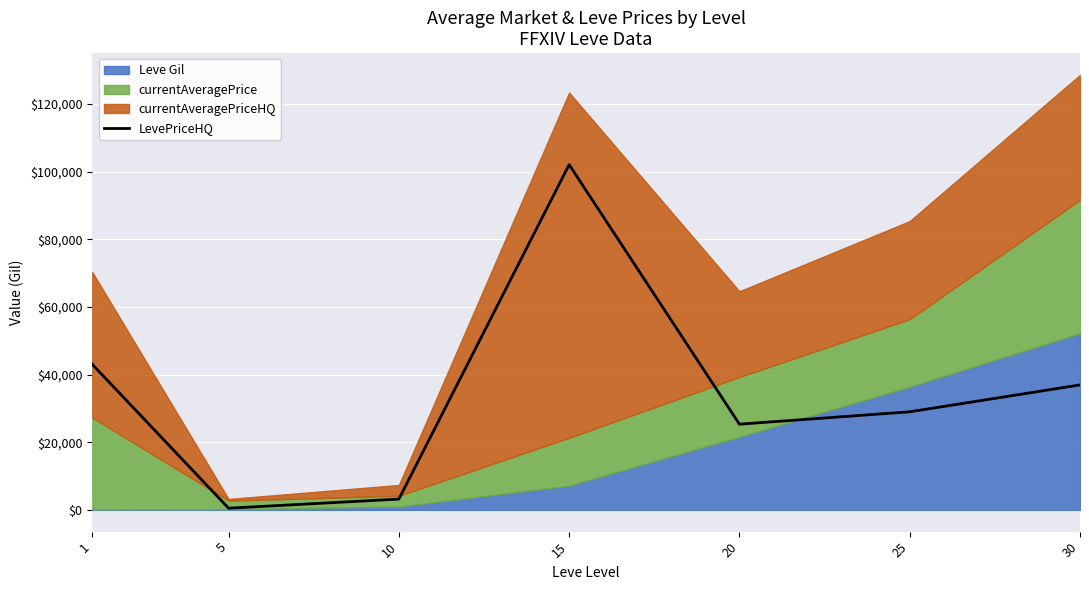

What is the change in value from 1 to 25?

-14000